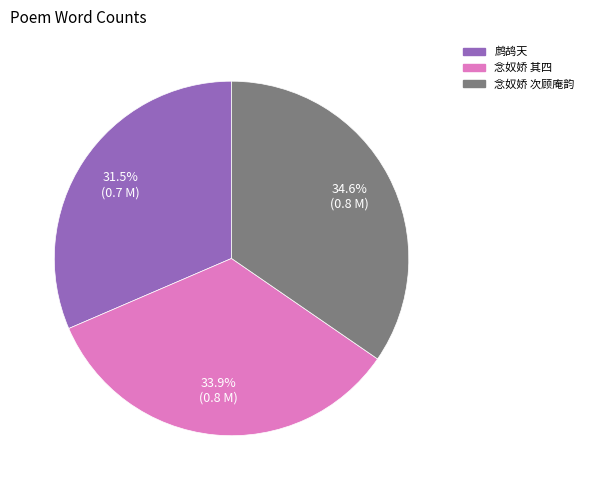

To the nearest percent, what is the average slice percentage?

33%